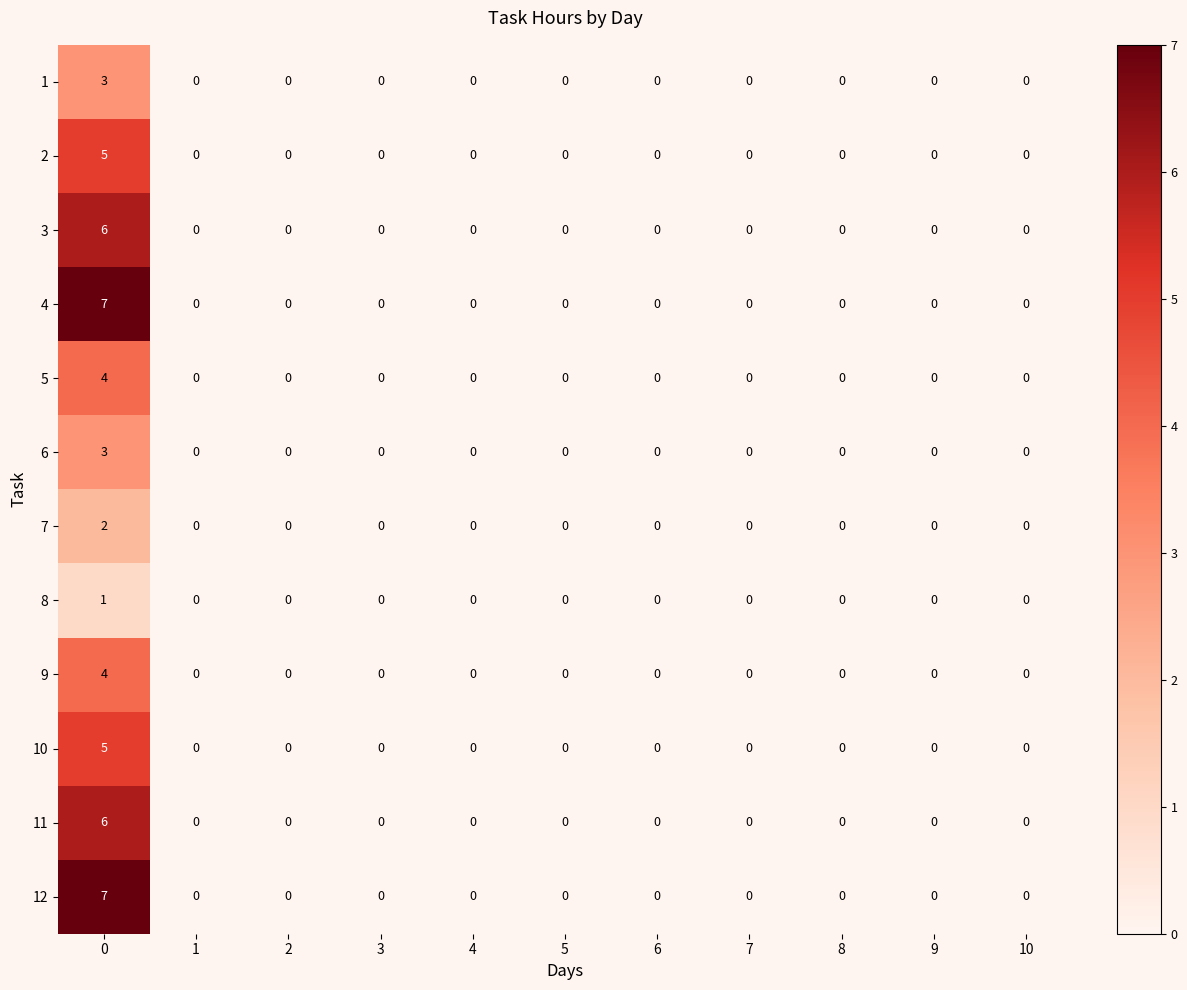

How many distinct data groups are displayed?

12